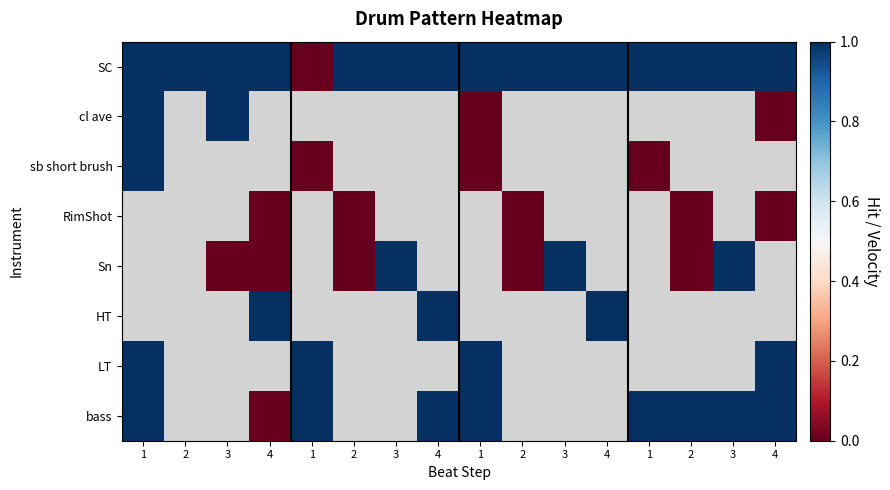

Which series has the widest spread of values?

SC